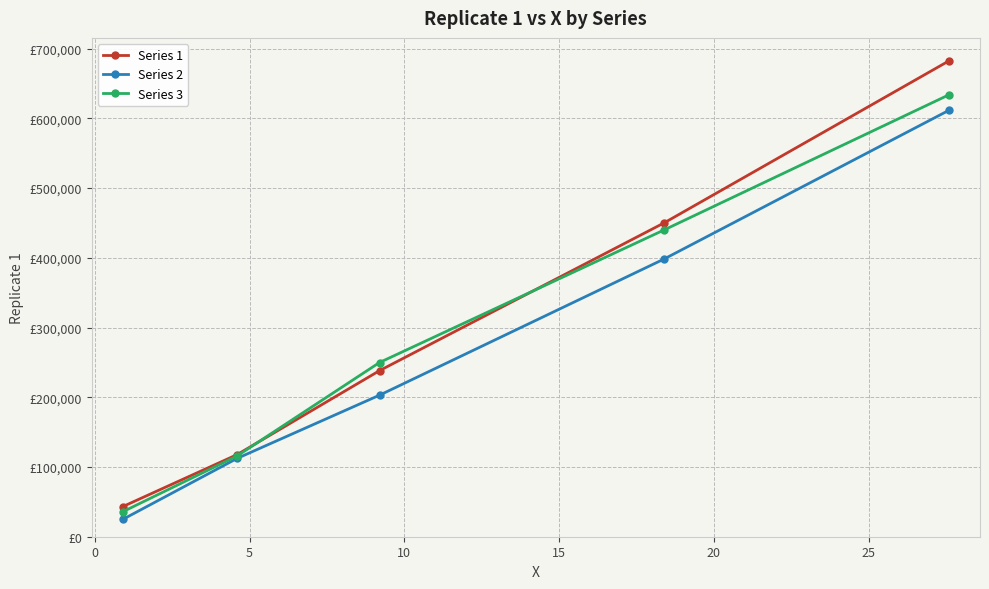

True or false: Series 3 and Series 2 cross at least once.

False